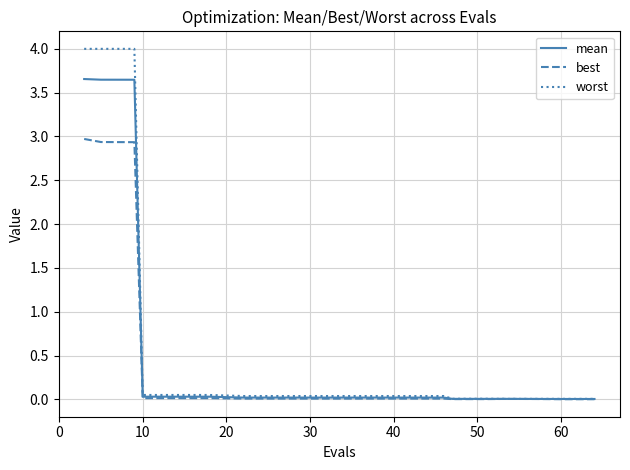

Which series has the widest spread of values?

worst